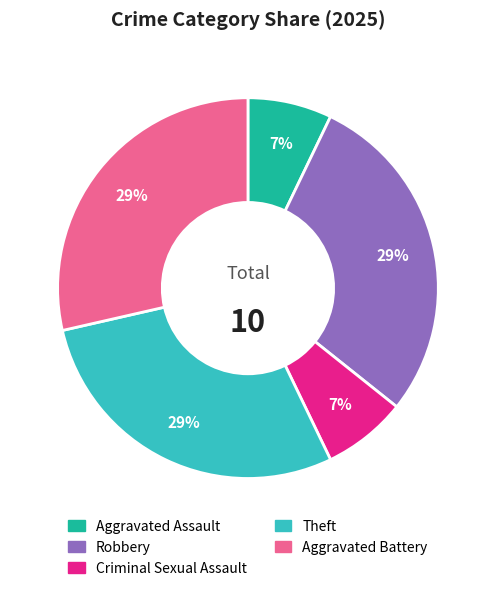

Which has a higher value, Aggravated Assault or Theft?

Theft